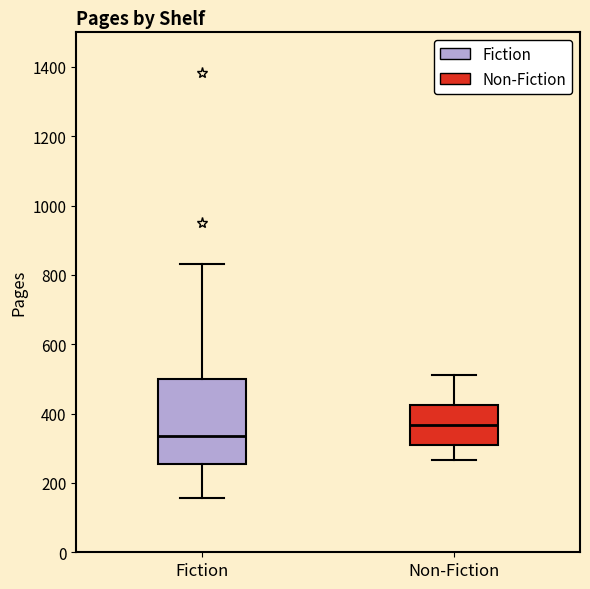

Reading left to right, read every box against the y-axis: the position of its median line, the range the box covers, and the ends of its whiskers. The values are not printed on the chart, so give them approximately, as read against the axis.

Fiction: median 340, box 260 to 500, whiskers 160 to 840
Non-Fiction: median 360, box 320 to 420, whiskers 260 to 520